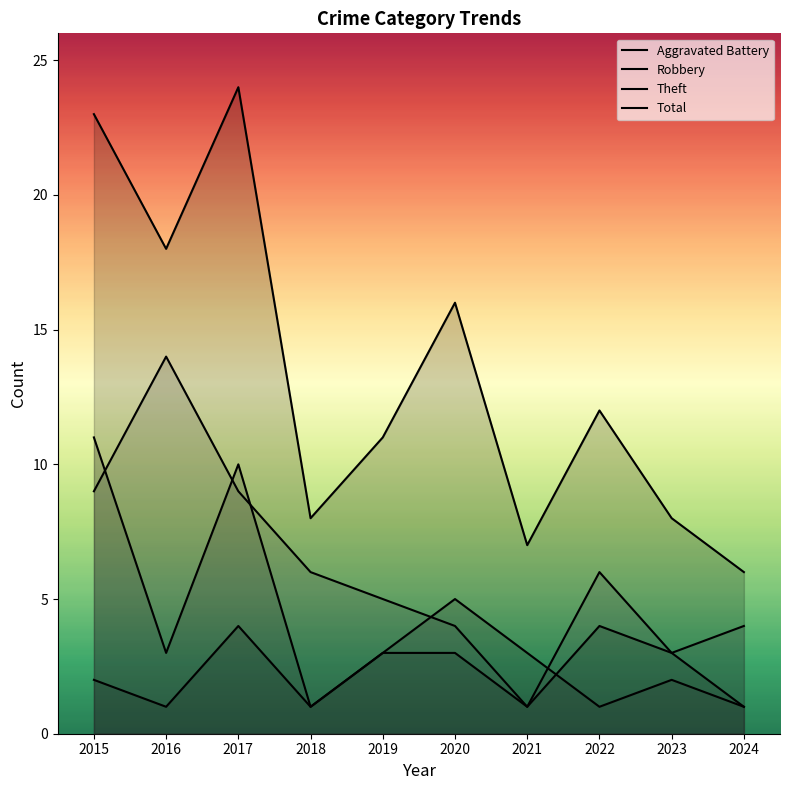

What is the sum of the Aggravated Battery values at 2022 and 2020?

7